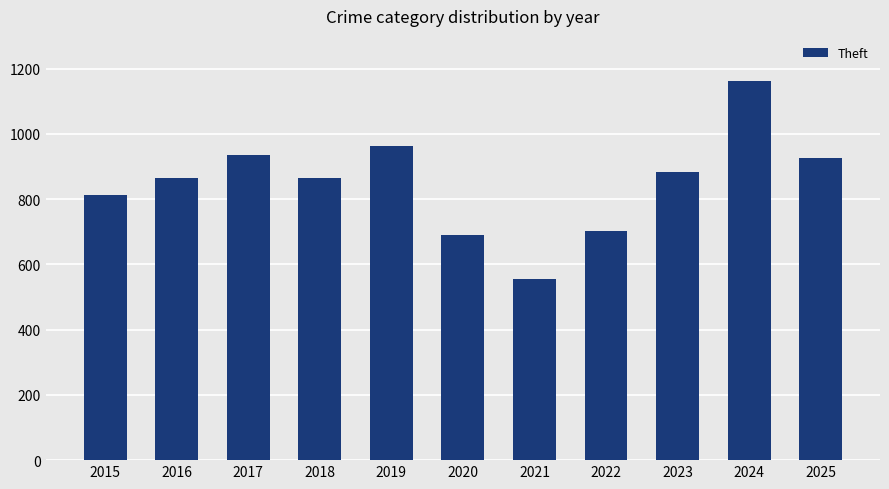

Read the value at 2025, to the nearest 100.

900